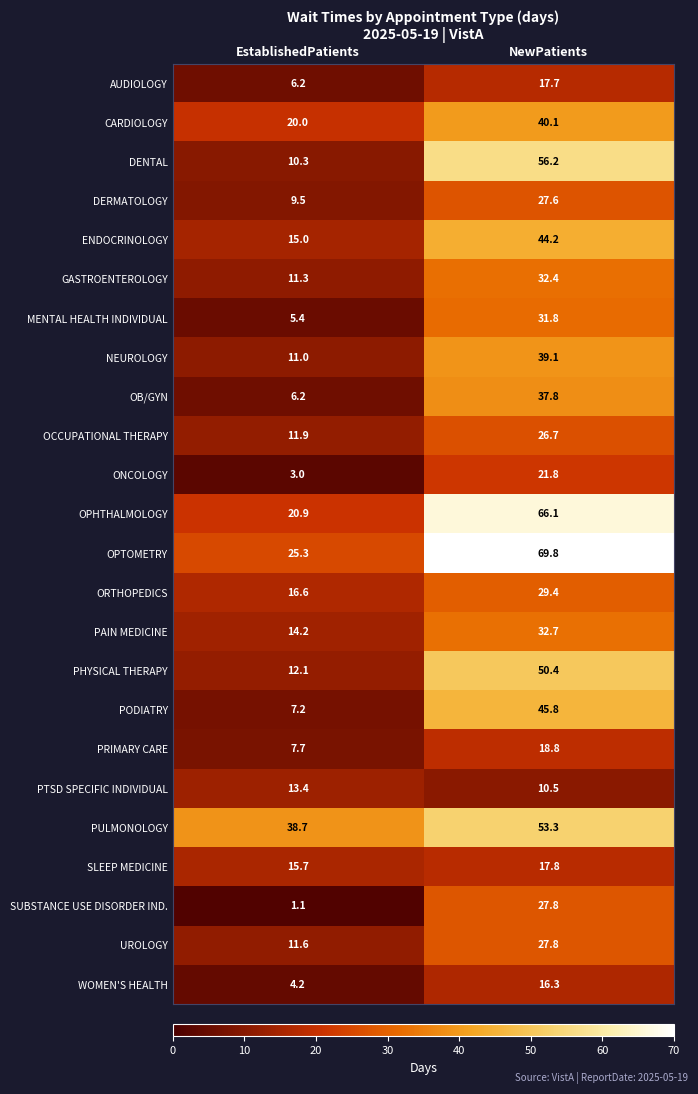

Which series changed the most between EstablishedPatients and NewPatients?

DENTAL